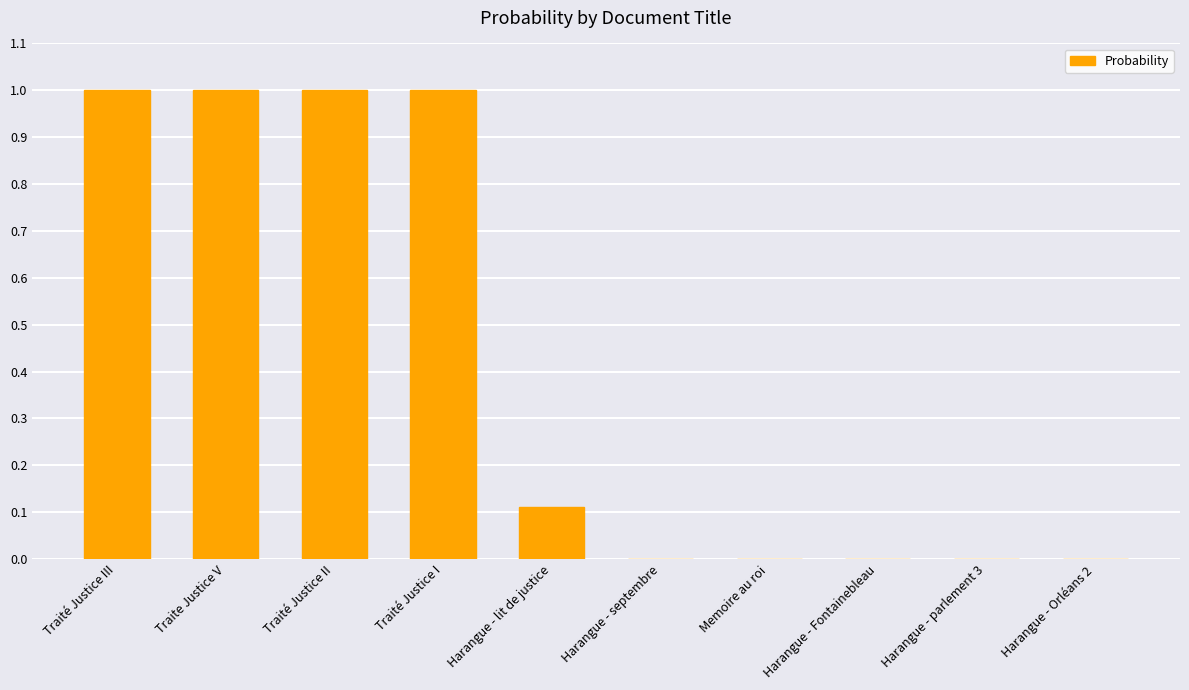

The value at Memoire au roi is 0.0. True or false?

True